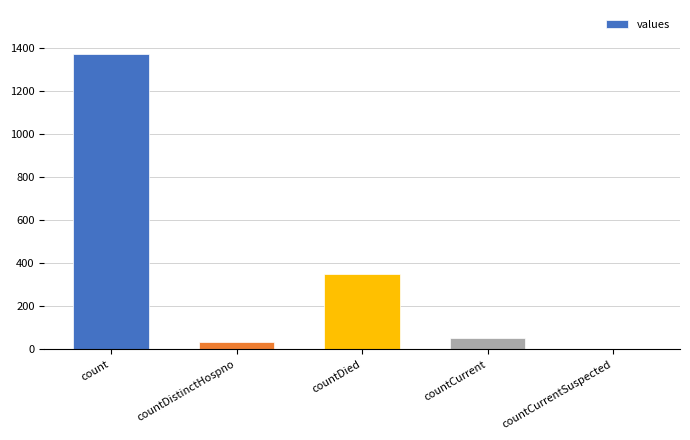

What is the ratio of the value at countDied to the value at count?

0.3